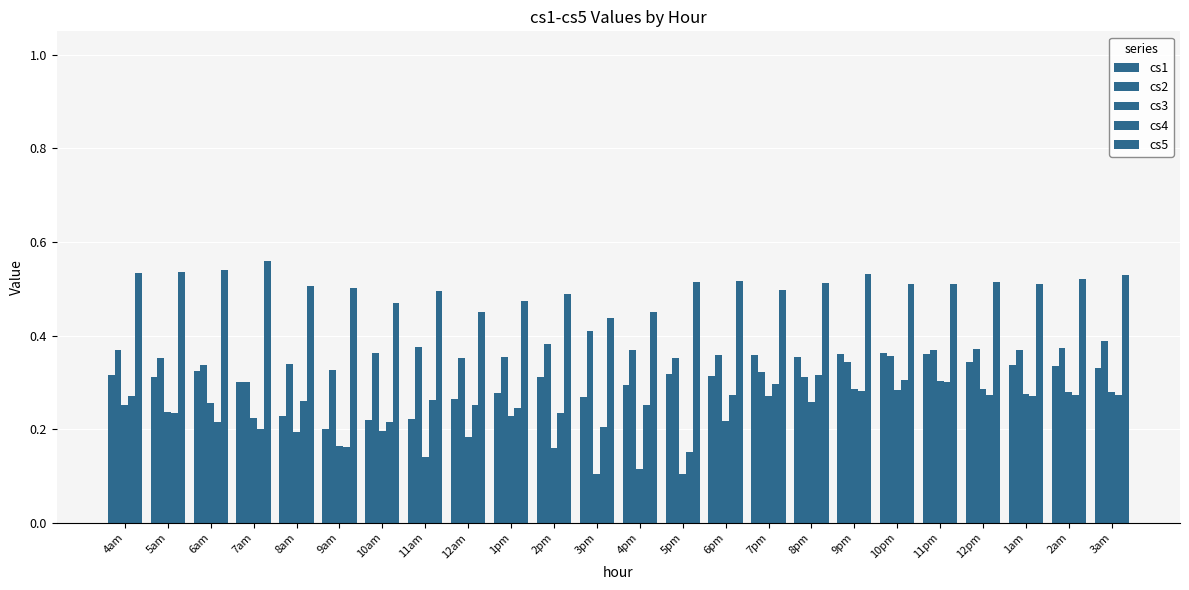

Reading left to right, extract all data points from this chart.

cs1: 0.3	0.3	0.3	0.3	0.2	0.2	0.2	0.2	0.3	0.3	0.3	0.3	0.3	0.3	0.3	0.4	0.4	0.4	0.4	0.4	0.3	0.3	0.3	0.3
cs2: 0.4	0.4	0.3	0.3	0.3	0.3	0.4	0.4	0.4	0.4	0.4	0.4	0.4	0.4	0.4	0.3	0.3	0.3	0.4	0.4	0.4	0.4	0.4	0.4
cs3: 0.3	0.2	0.3	0.2	0.2	0.2	0.2	0.1	0.2	0.2	0.2	0.1	0.1	0.1	0.2	0.3	0.3	0.3	0.3	0.3	0.3	0.3	0.3	0.3
cs4: 0.3	0.2	0.2	0.2	0.3	0.2	0.2	0.3	0.3	0.2	0.2	0.2	0.3	0.2	0.3	0.3	0.3	0.3	0.3	0.3	0.3	0.3	0.3	0.3
cs5: 0.5	0.5	0.5	0.6	0.5	0.5	0.5	0.5	0.4	0.5	0.5	0.4	0.5	0.5	0.5	0.5	0.5	0.5	0.5	0.5	0.5	0.5	0.5	0.5